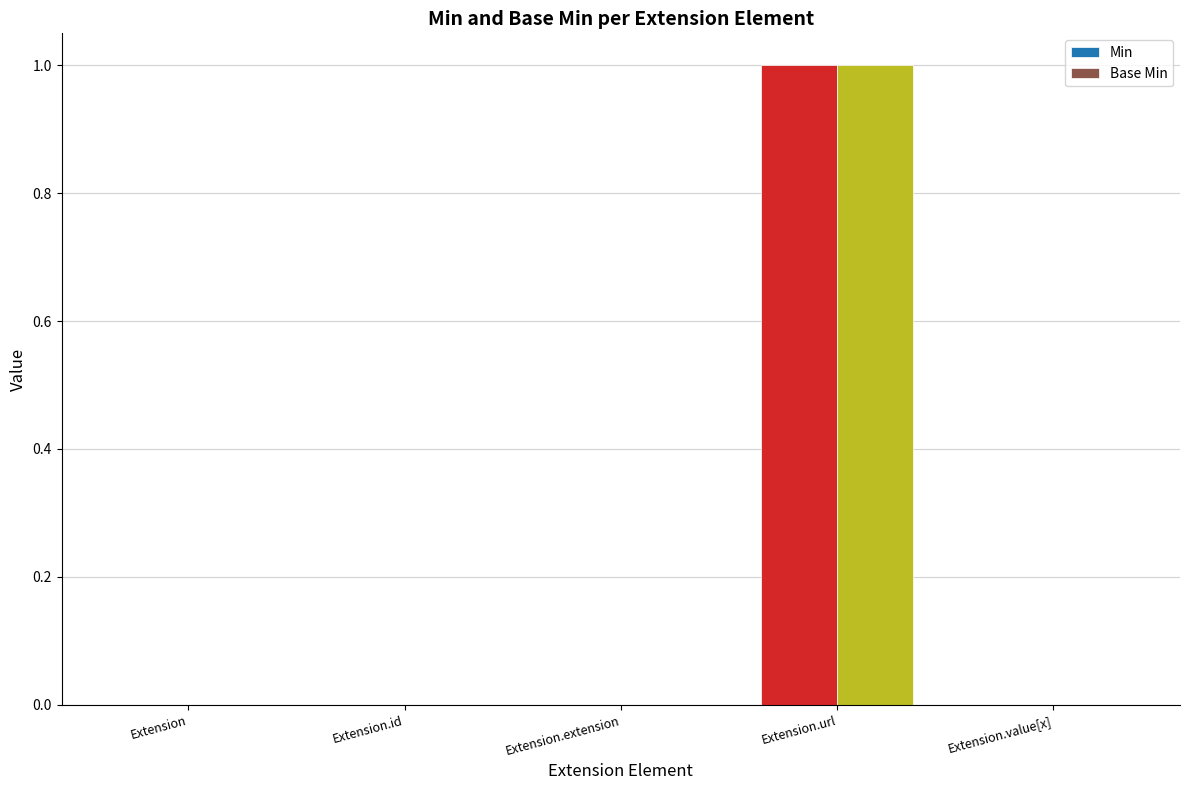

Which category has the highest value in the Base Min series?

Extension.url